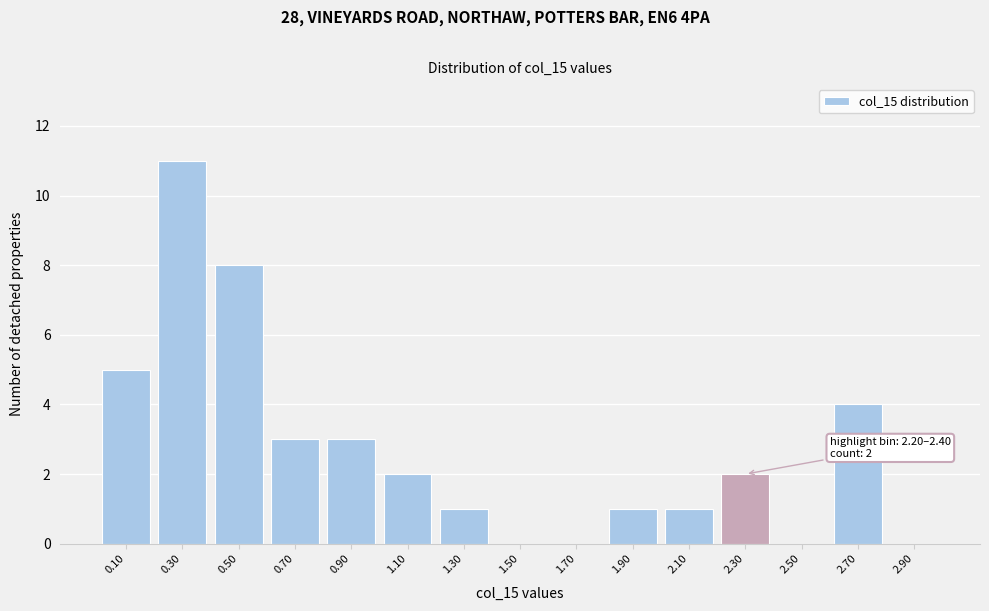

Reading left to right, transcribe all the data shown in this chart.

0.10=5	0.30=11	0.50=8	0.70=3	0.90=3	1.10=2	1.30=1	1.50=0	1.70=0	1.90=1	2.10=1	2.30=2	2.50=0	2.70=4	2.90=0